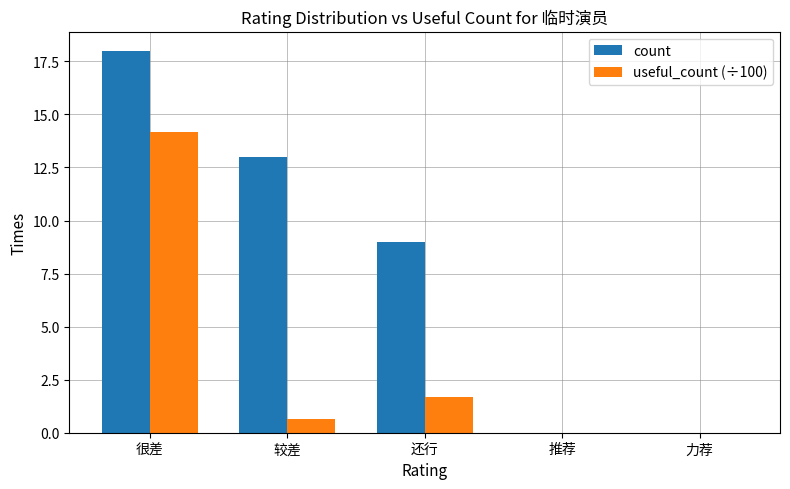

Which series has the largest total across all categories?

count